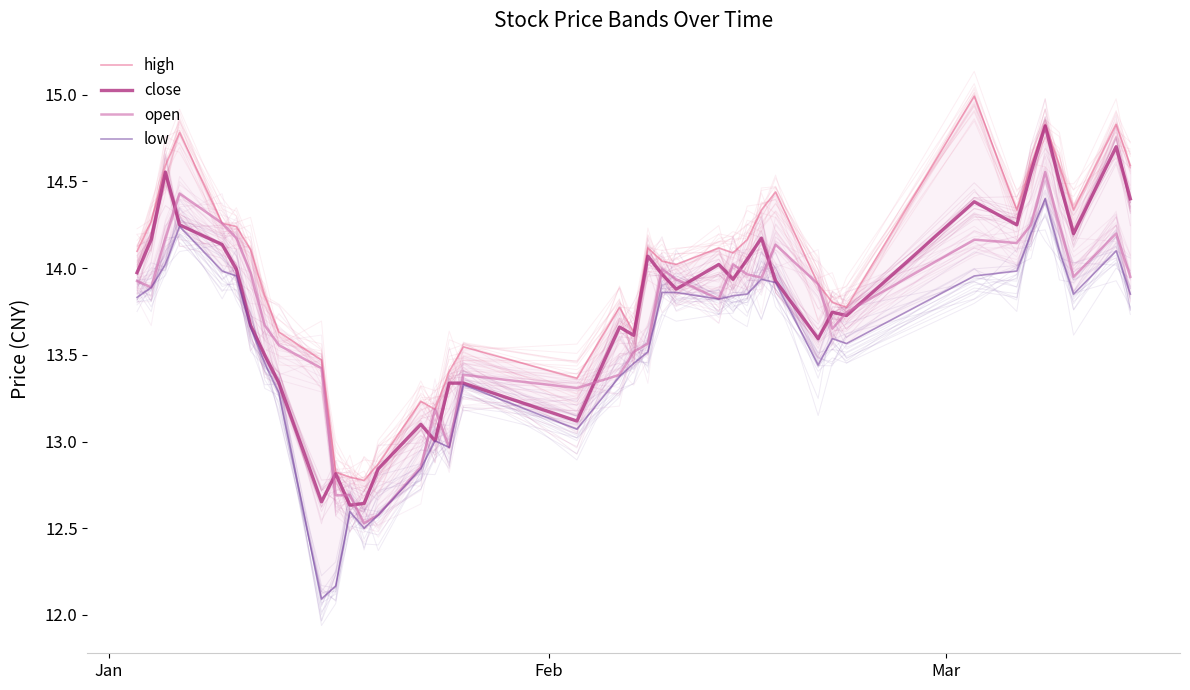

What is the sum of all close values?

551.2